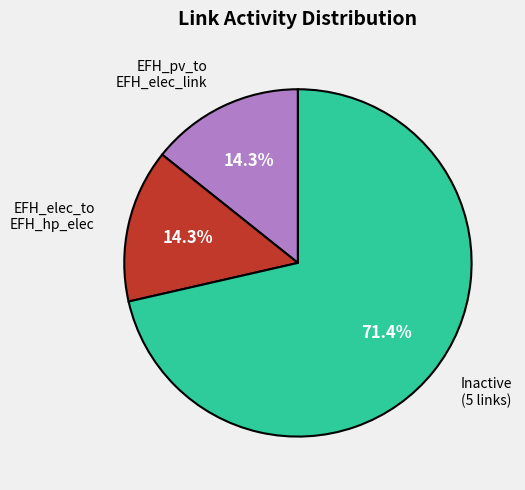

Is there a majority slice in this chart?

Yes